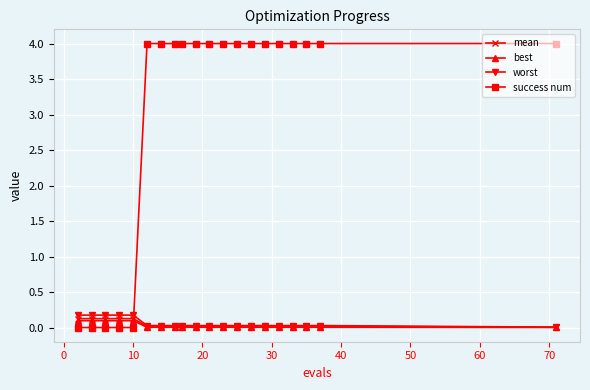

How many lines are shown in the chart?

4